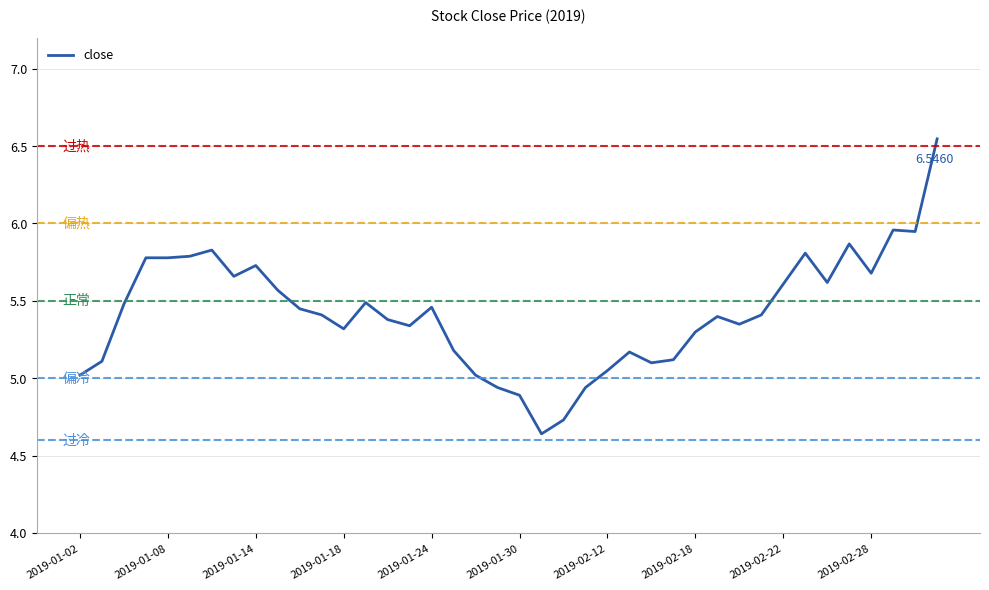

What is the difference between the second highest and second lowest values?

1.2